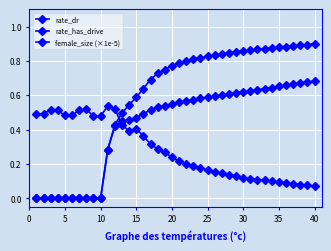

True or false: rate_dr and rate_has_drive intersect in this chart.

False